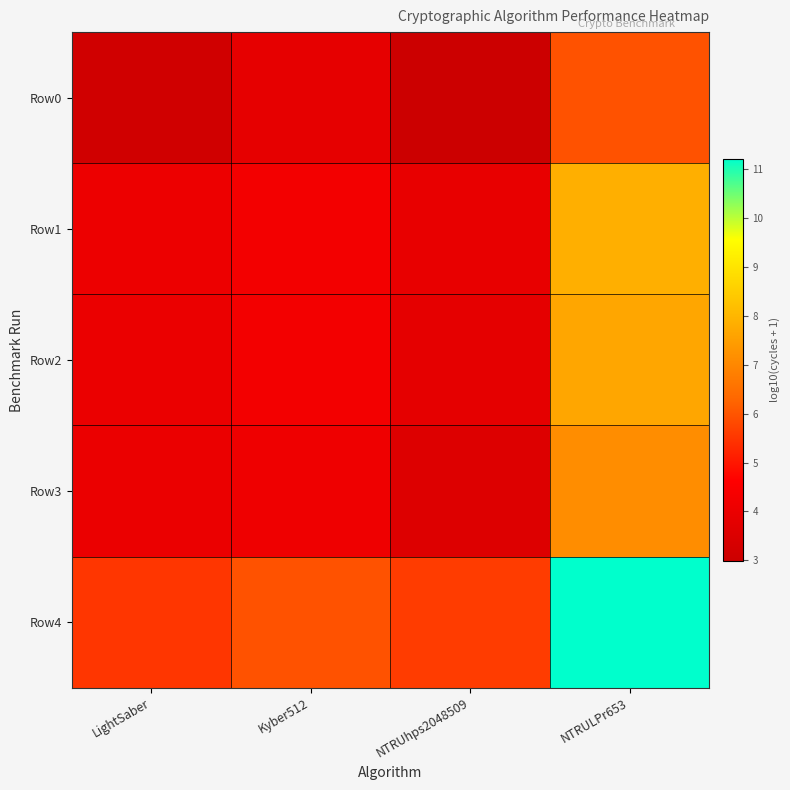

Rank the series at Kyber512 from highest to lowest value.

Row4, Row1, Row2, Row3, Row0